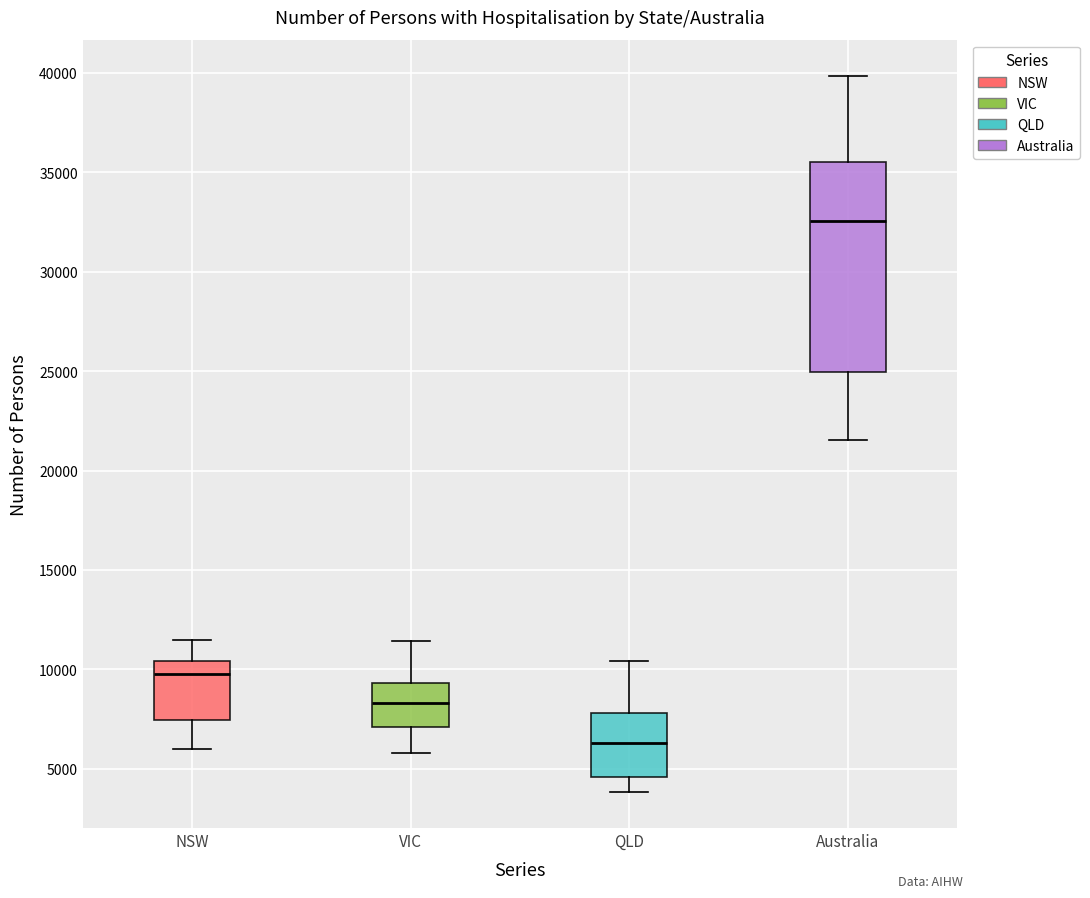

Reading left to right, read every box against the y-axis: the position of its median line, the range the box covers, and the ends of its whiskers. The values are not printed on the chart, so give them approximately, as read against the axis.

NSW: median 10000, box 7500 to 10500, whiskers 6000 to 11500
VIC: median 8500, box 7000 to 9500, whiskers 6000 to 11500
QLD: median 6500, box 4500 to 8000, whiskers 4000 to 10500
Australia: median 32500, box 25000 to 35500, whiskers 21500 to 40000